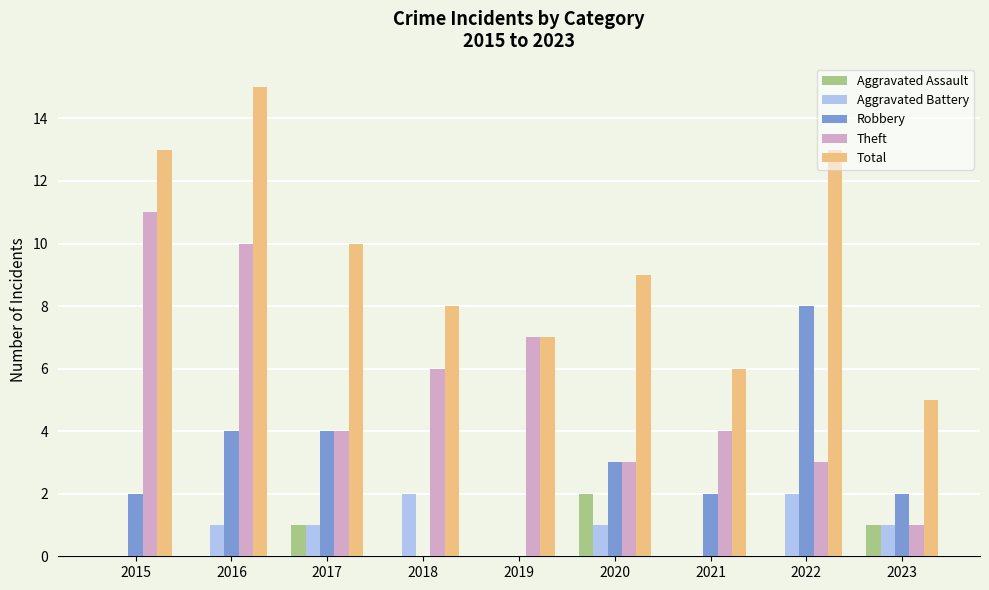

How many Aggravated Battery values are between 0 and 1?

7